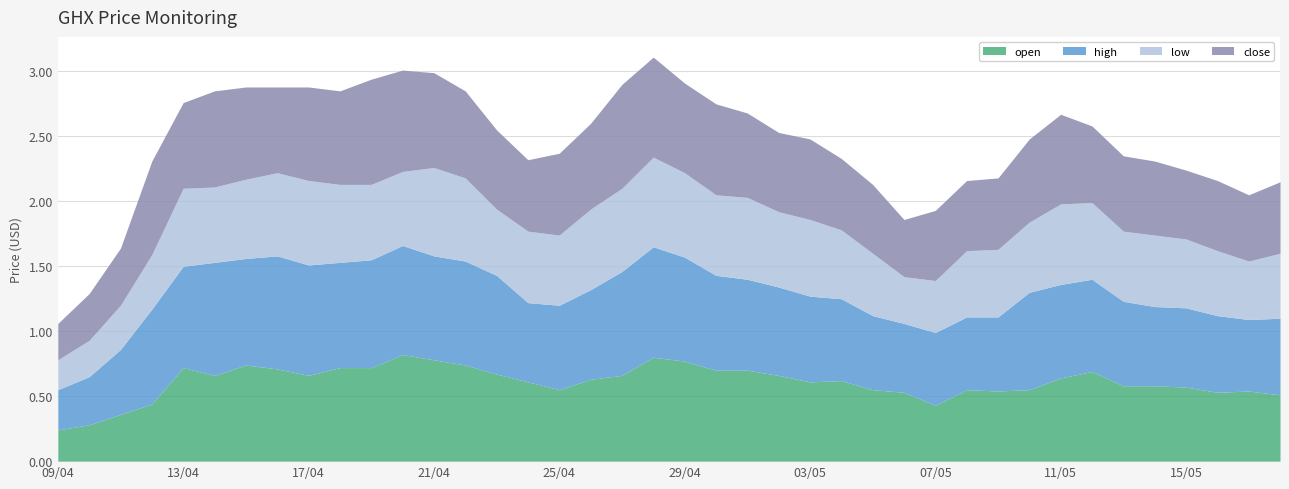

At how many categories does at least one series exceed 0?

40